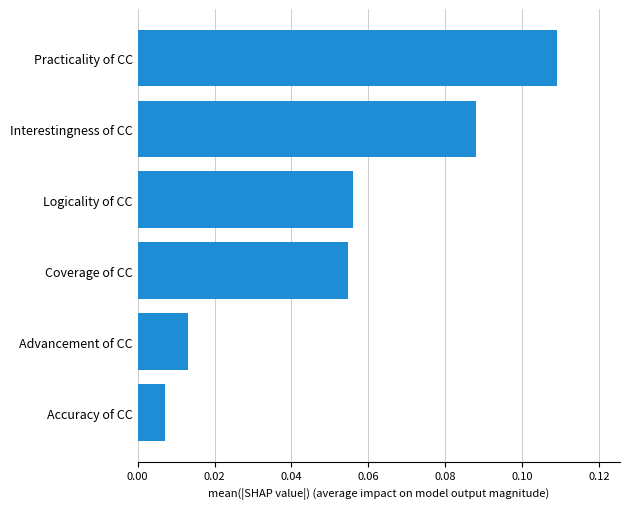

Where is the data nearest to the value 0?

Accuracy of CC